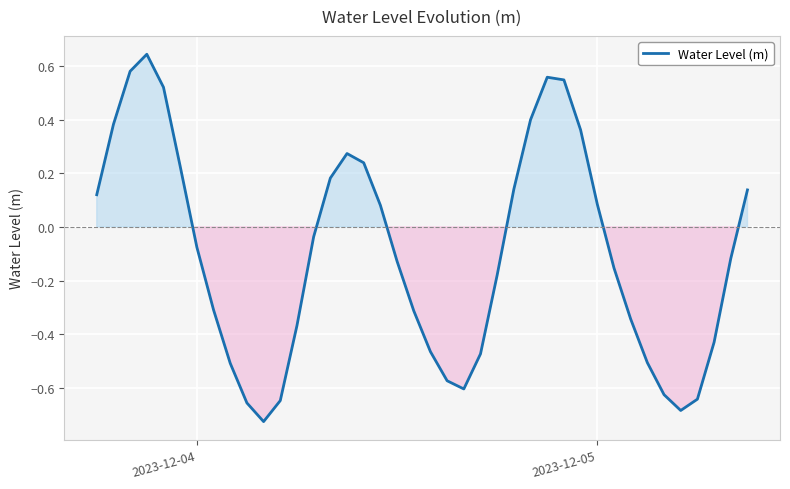

What is the difference between the maximum and minimum values?

1.4